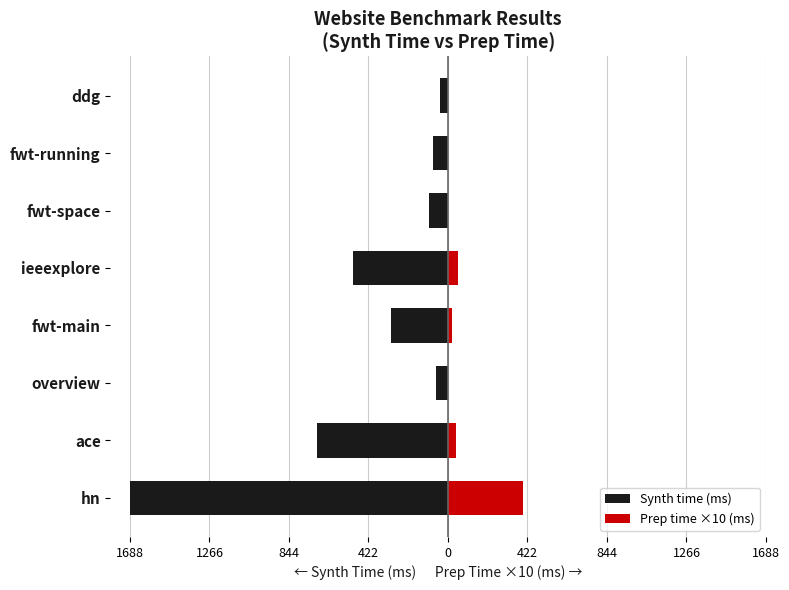

What is the difference between the second highest and minimum values in the Prep time ×10 (ms) series?

51.2